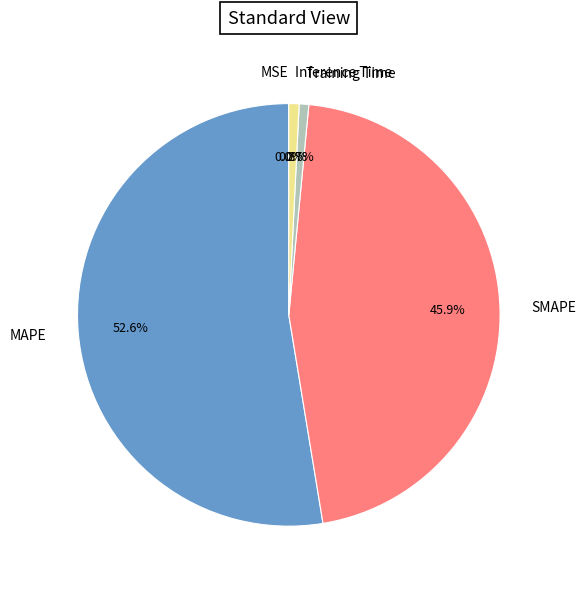

Which category has the biggest portion of the pie?

MAPE